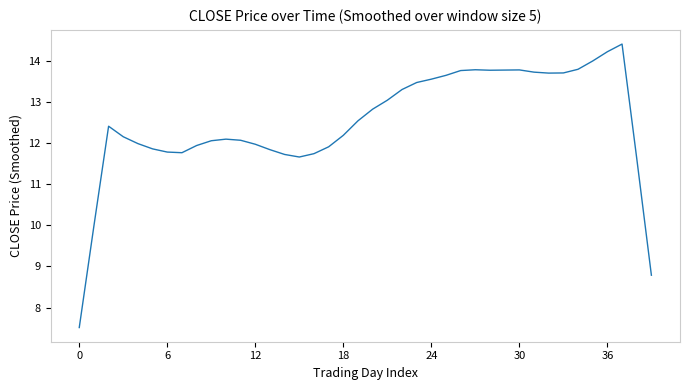

What is the minimum value shown in the chart?

7.5